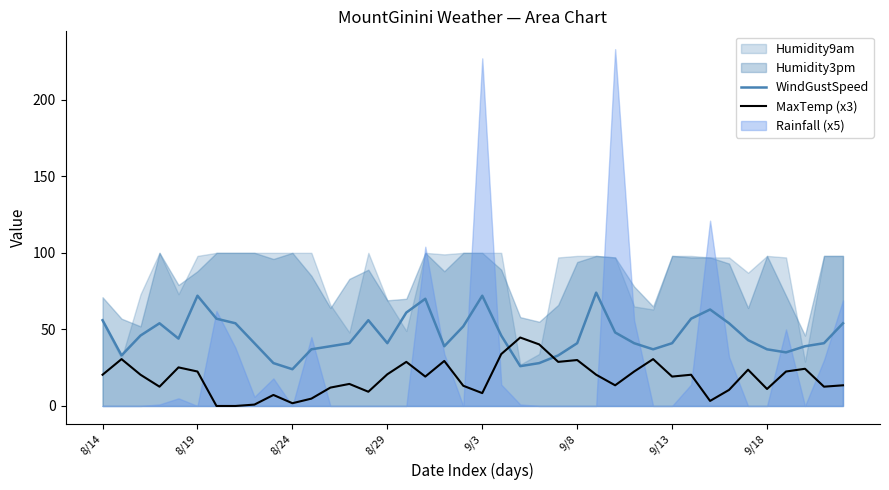

Between which two adjacent categories do WindGustSpeed and MaxTemp (x3) first intersect?

21 and 22